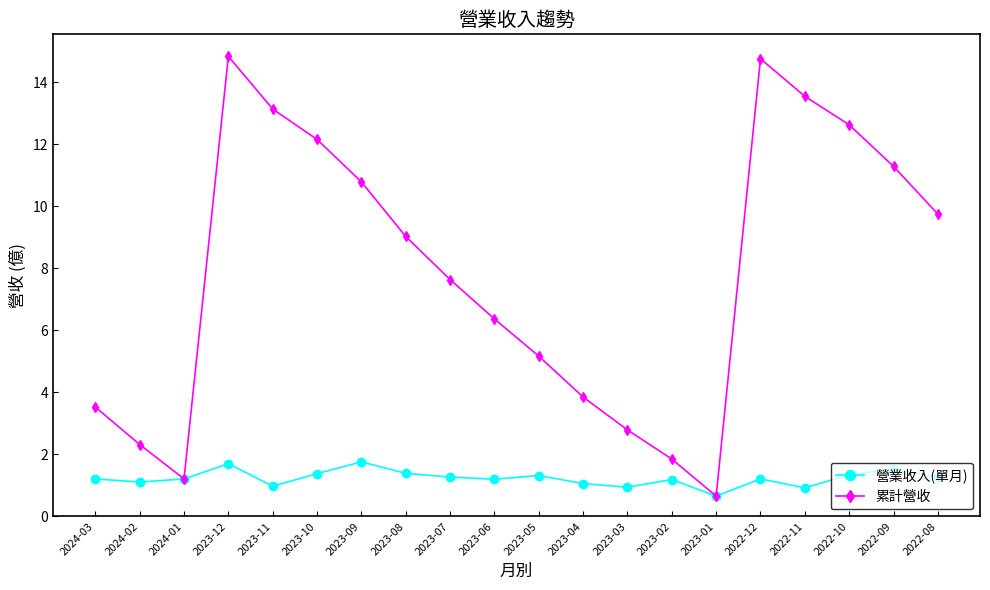

At which category is the sum across all series the highest?

2023-12